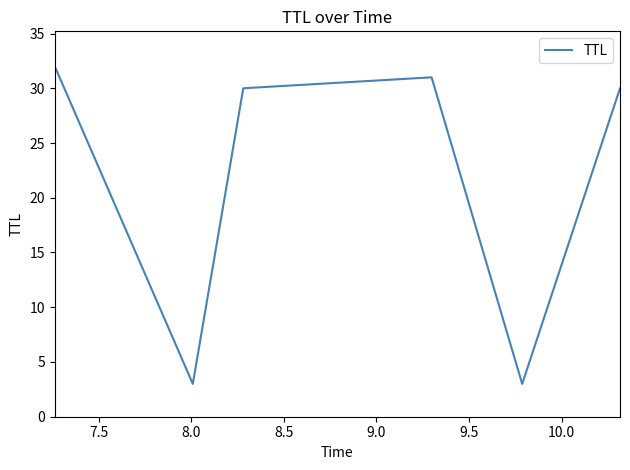

True or false: the data has more than 0 interior local peaks.

True